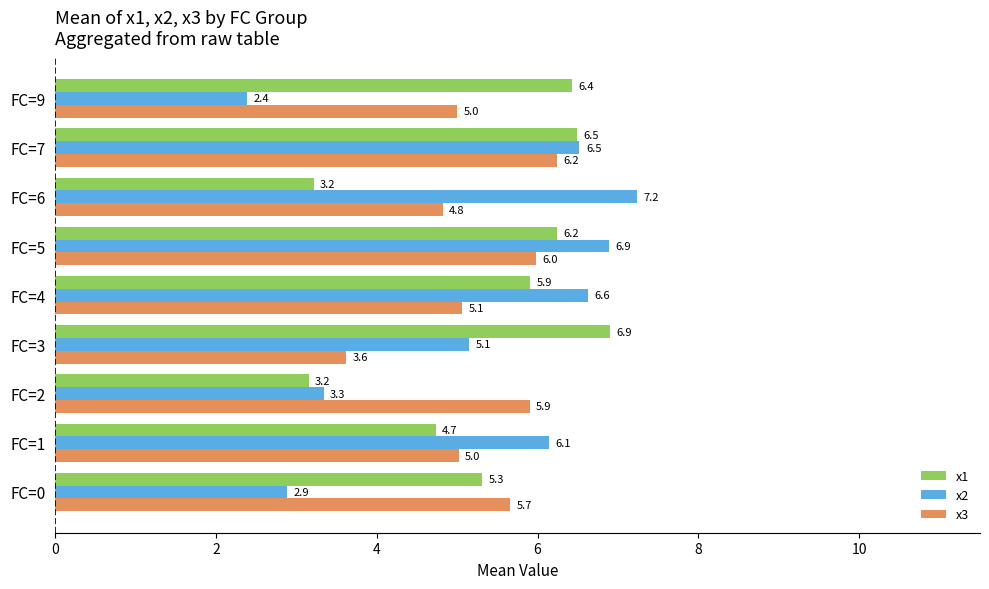

List the labels in order of x2 value, largest first.

FC=6, FC=5, FC=4, FC=7, FC=1, FC=3, FC=2, FC=0, FC=9